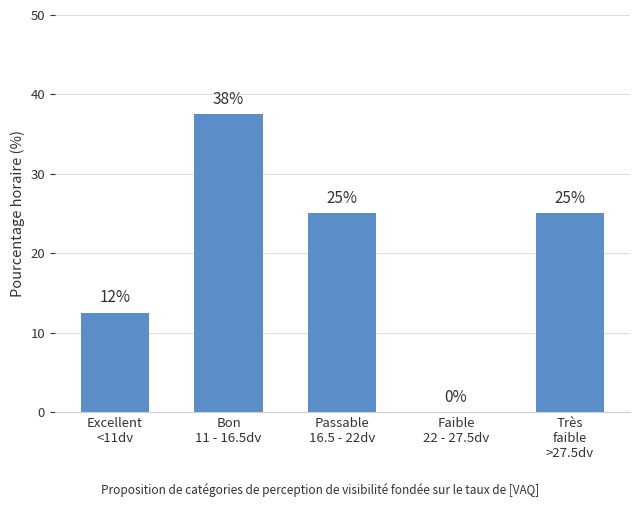

What is the maximum value shown in the chart?

37.5